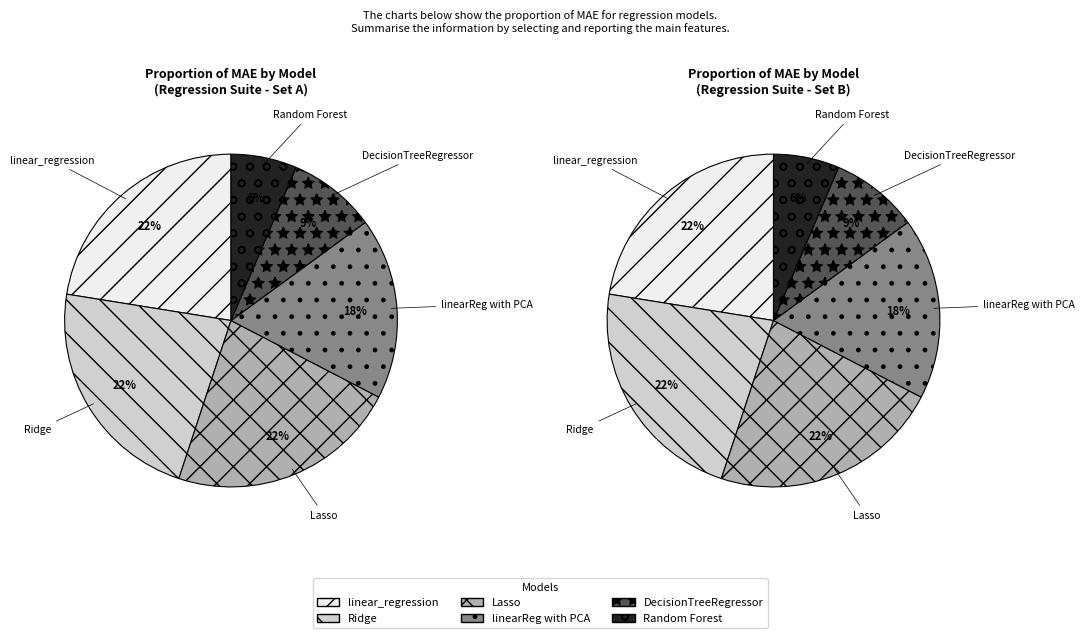

How much of the chart is everything except Random Forest?

93.6%